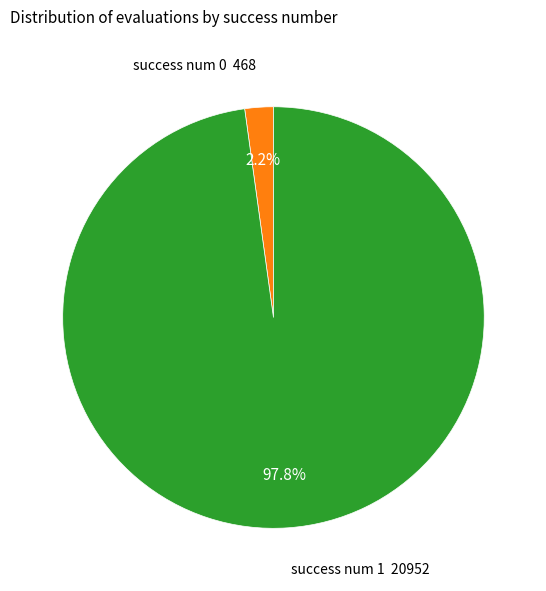

Is there a majority slice in this chart?

Yes